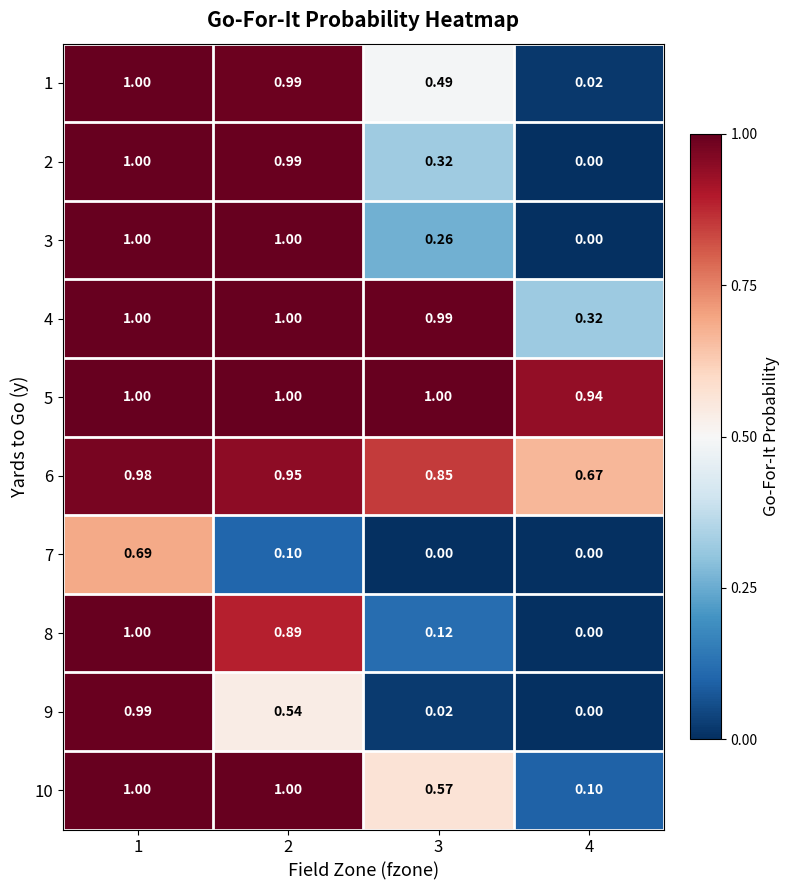

Is the value of 4 at 1 greater than the value of 9 at 1?

Yes